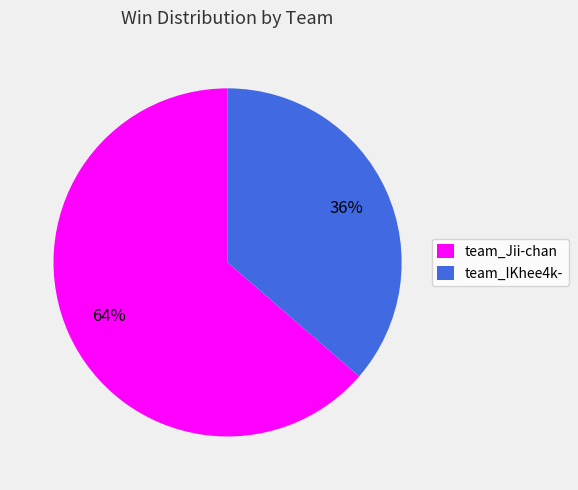

Is the sum of team_IKhee4k- and team_Jii-chan greater than half?

Yes